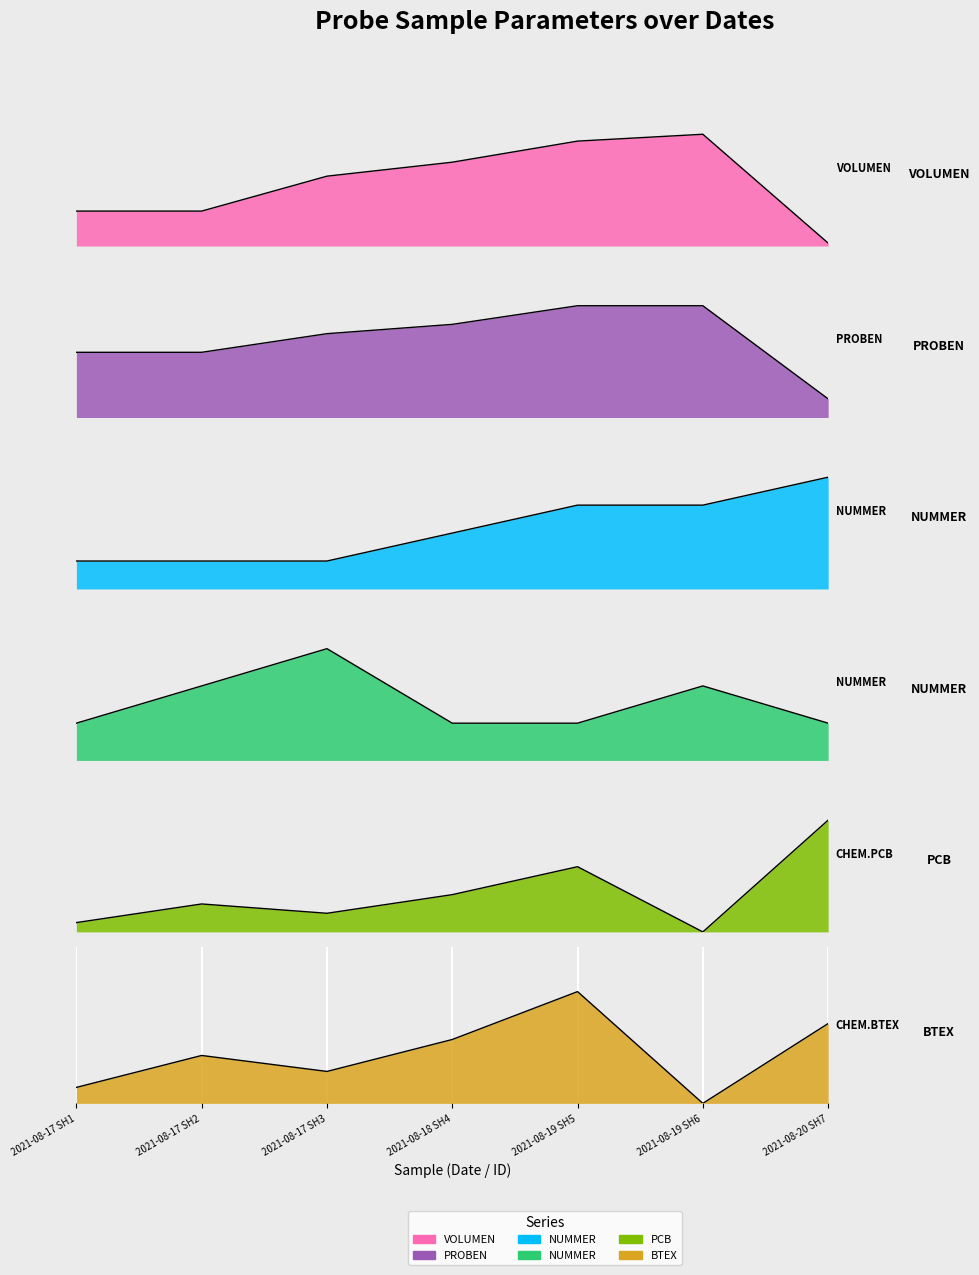

True or false: PARAMETER.CHEMISTRY.PCB has more than 0 points higher than both neighbors.

True